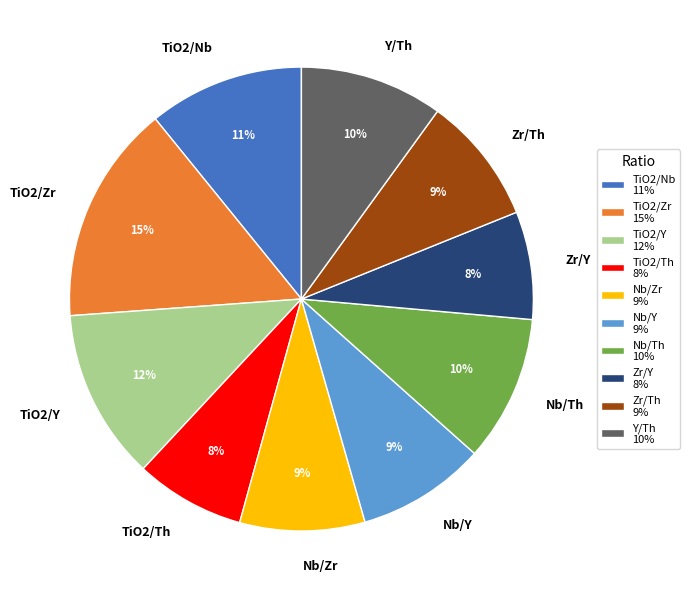

Do Nb/Y and TiO2/Zr together represent more than half of the pie?

No